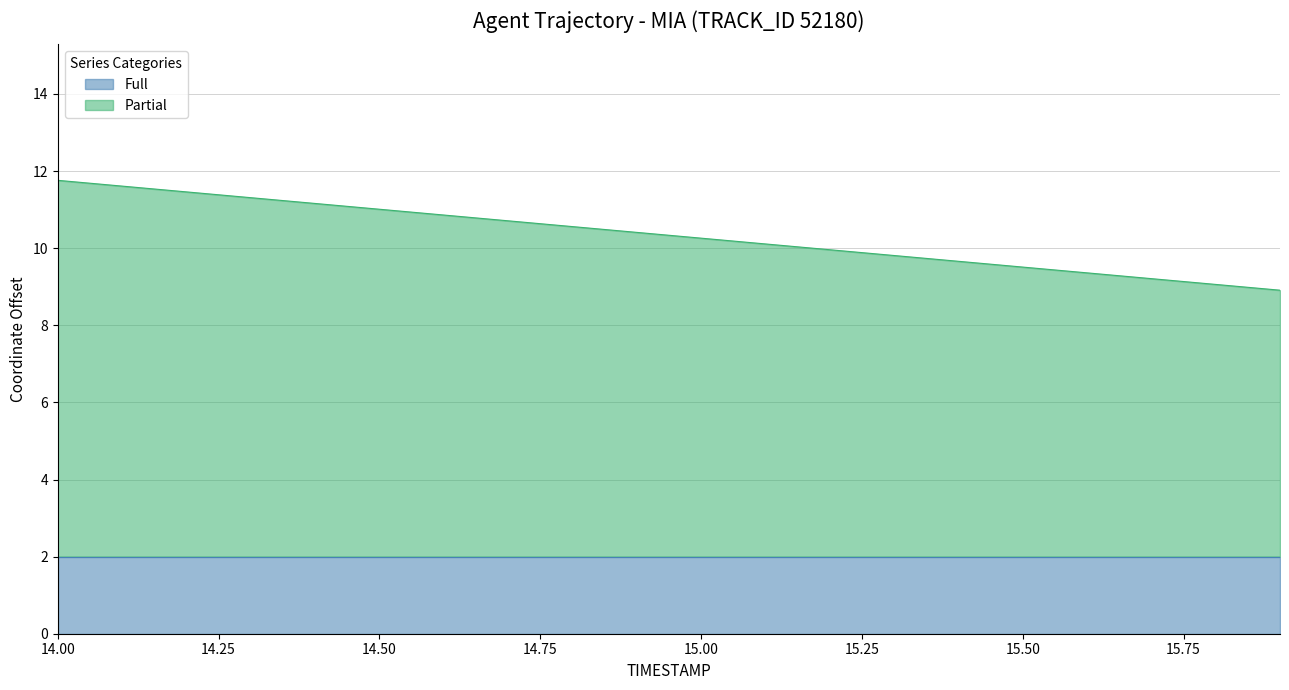

List the labels in order of value, largest first.

14.0, 14.1, 14.2, 14.3, 14.4, 14.5, 14.6, 14.7, 14.8, 14.9, 15.0, 15.1, 15.2, 15.3, 15.4, 15.5, 15.6, 15.7, 15.8, 15.9